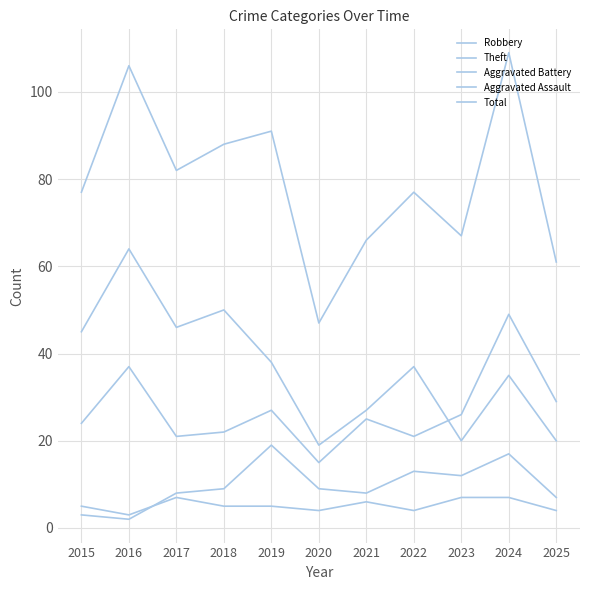

What is the difference between the second highest and second lowest values in the Robbery series?

16